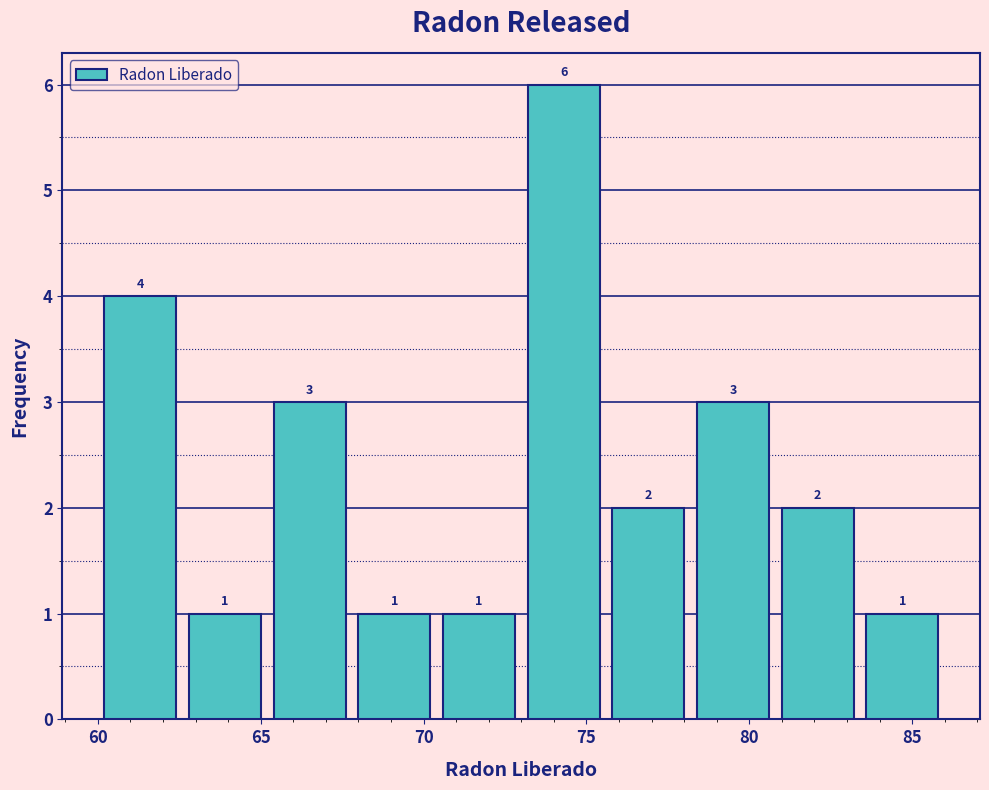

How tall is the bar that spans 65.2 to 67.8 on the x-axis? The bar edges are not printed on the chart, so give them approximately, as read against the axis.

3